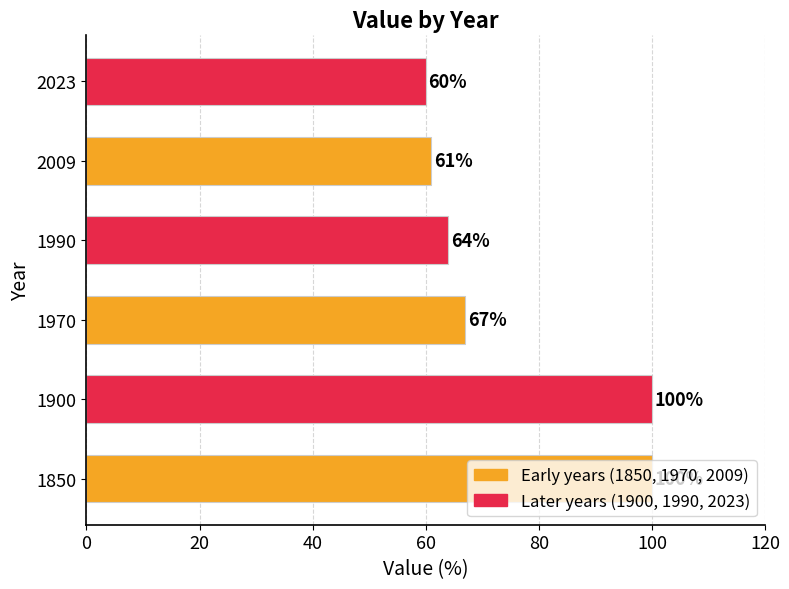

What is the greatest value displayed?

100